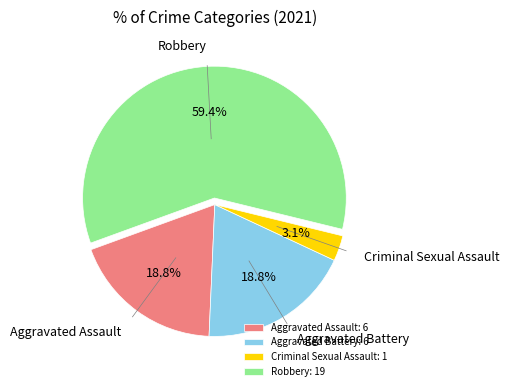

Does Aggravated Assault: 6 represent more than half of the total?

No